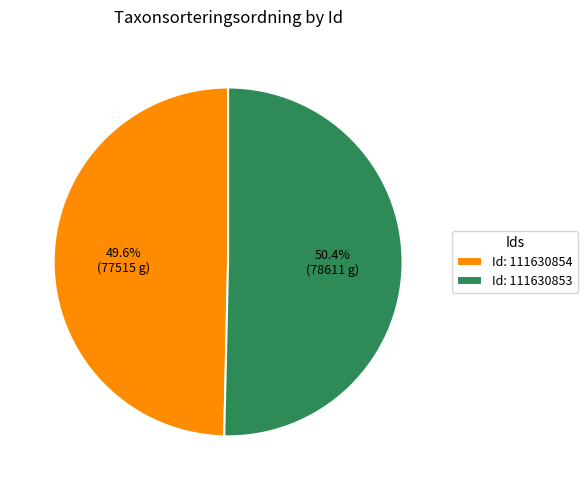

Between Id: 111630854 and Id: 111630853, which is larger?

Id: 111630853